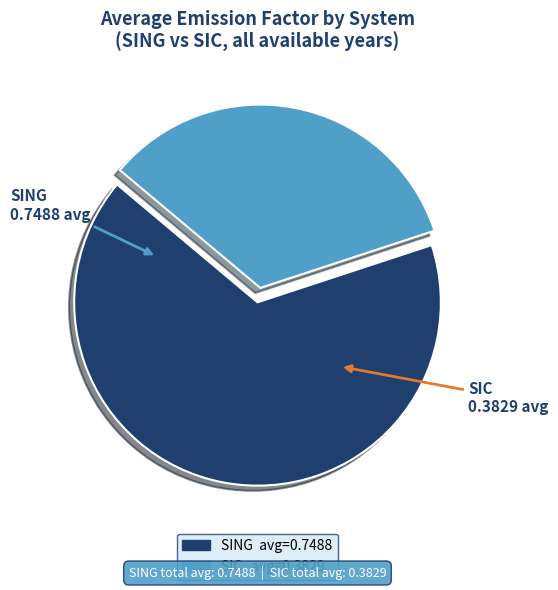

Does any single category account for the majority?

Yes